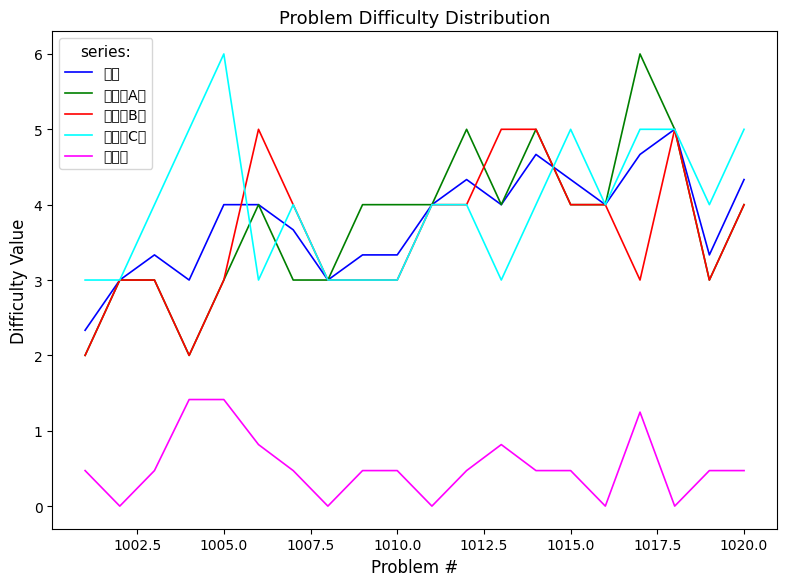

What is the average value of the 均值 series?

3.8